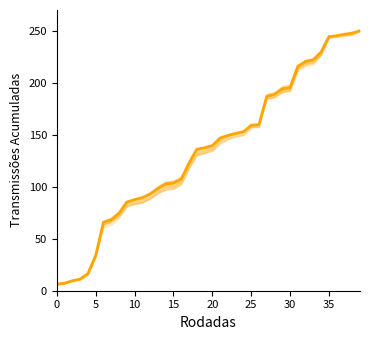

What is the average value?

135.0